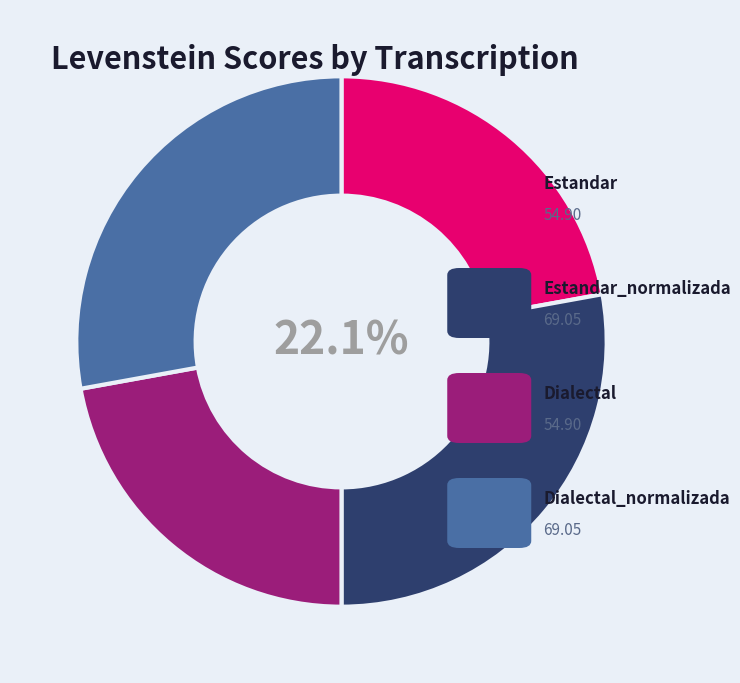

The Estandar slice represents 22% of the pie. True or false?

True